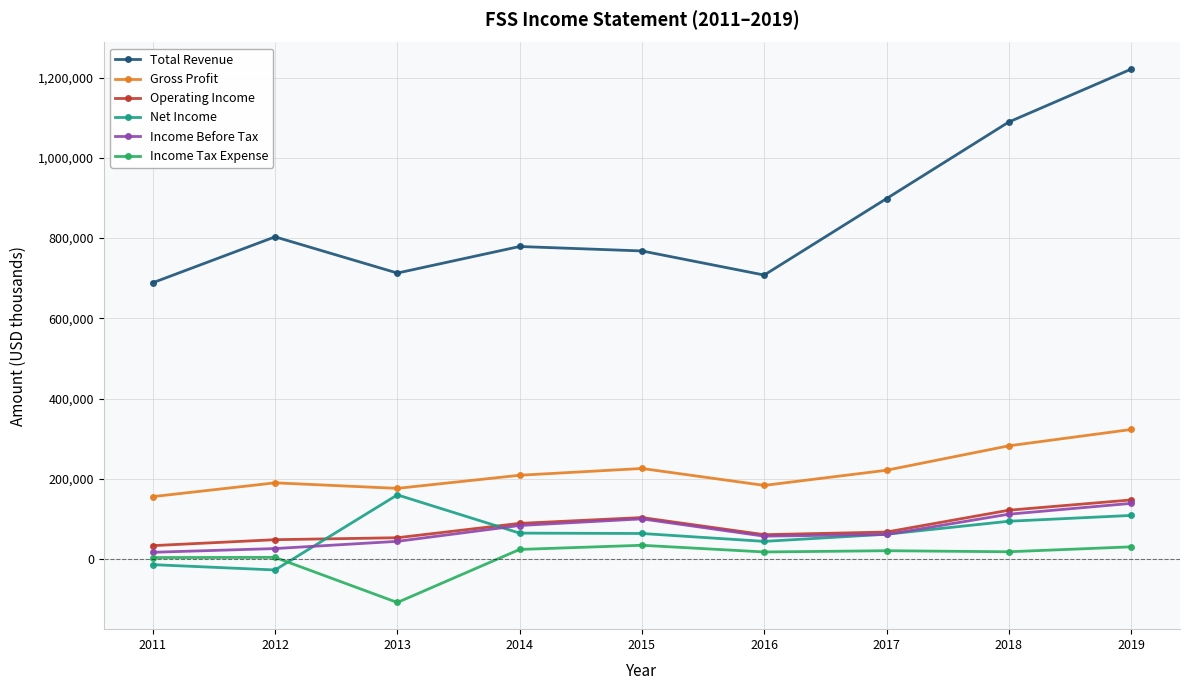

The Income Tax Expense series shows 3900 at 2012. True or false?

True